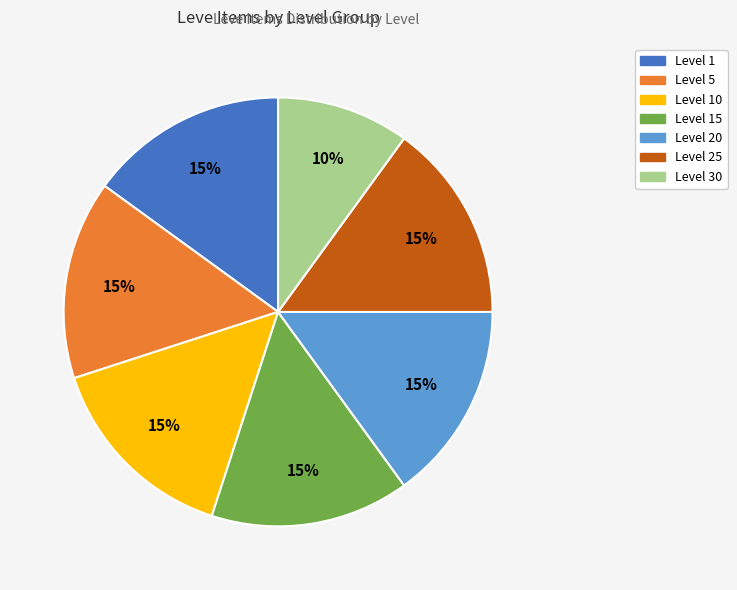

Count the number of slices in the pie.

7